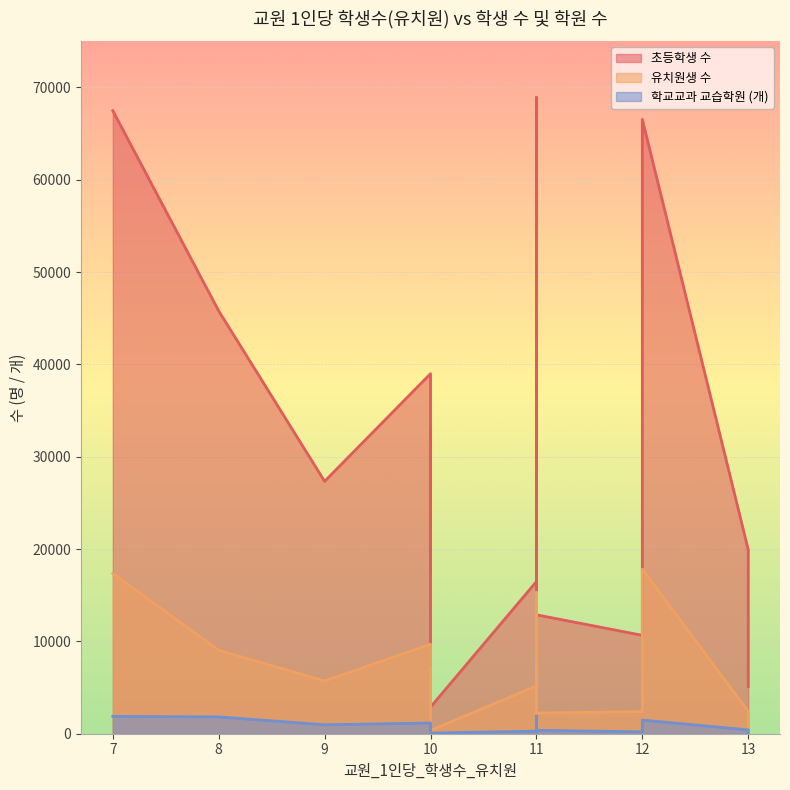

What is the value of the 초등학생 수 point at the 16th from the left?

10657